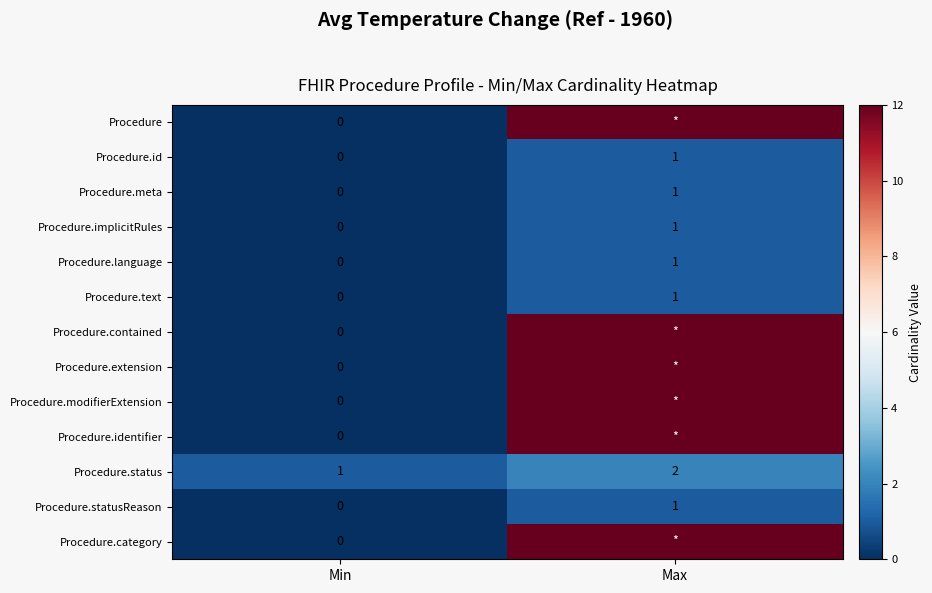

What is the difference between the maximum and minimum values in the Procedure.id series?

1